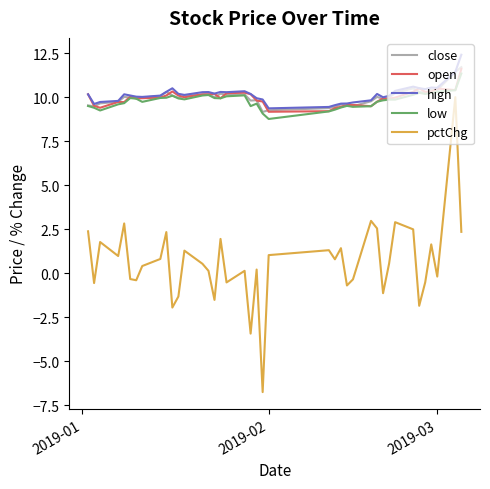

What is the lowest value of the close series?

9.2